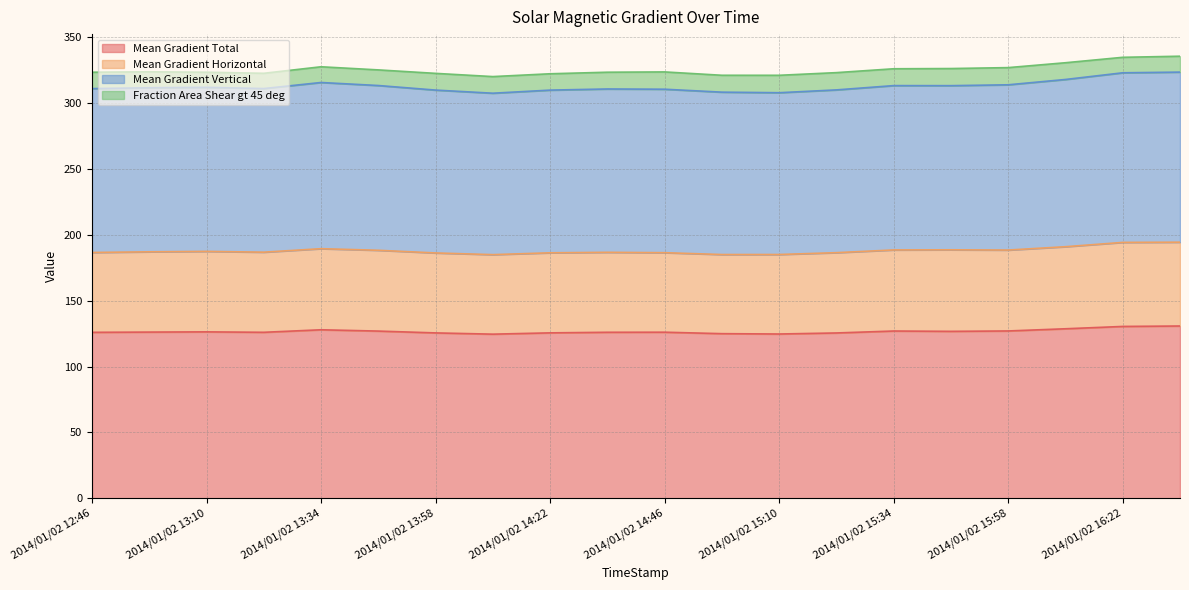

How many data points in Mean Gradient Vertical are above 311?

10